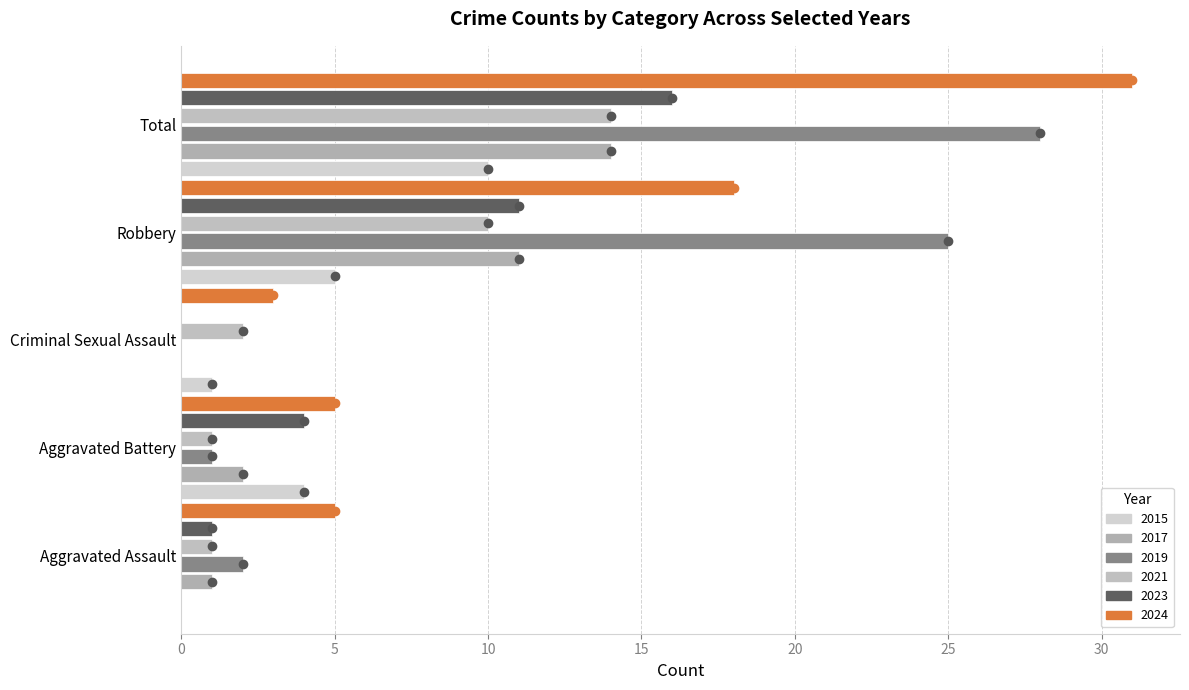

What are all the series names shown in the legend?

2015, 2017, 2019, 2021, 2023, 2024